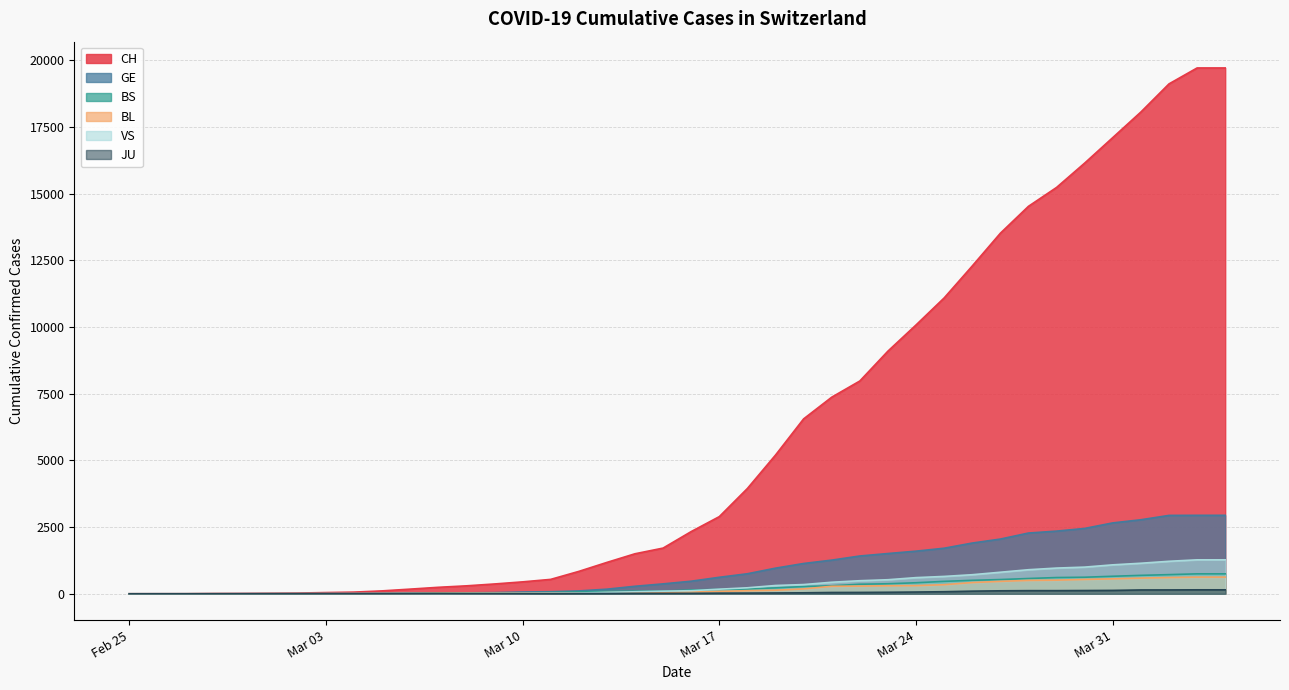

Which series changed the most between 2020-02-29 and 2020-03-16?

CH